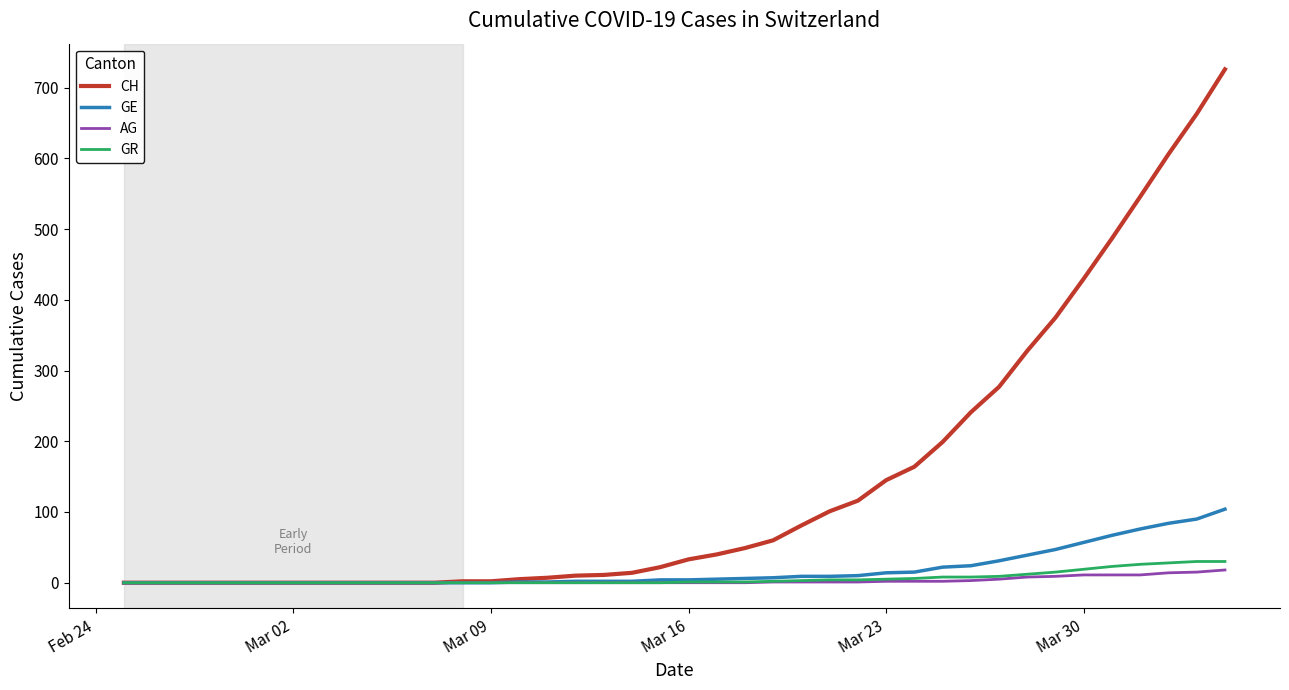

Which series has the widest spread of values?

CH